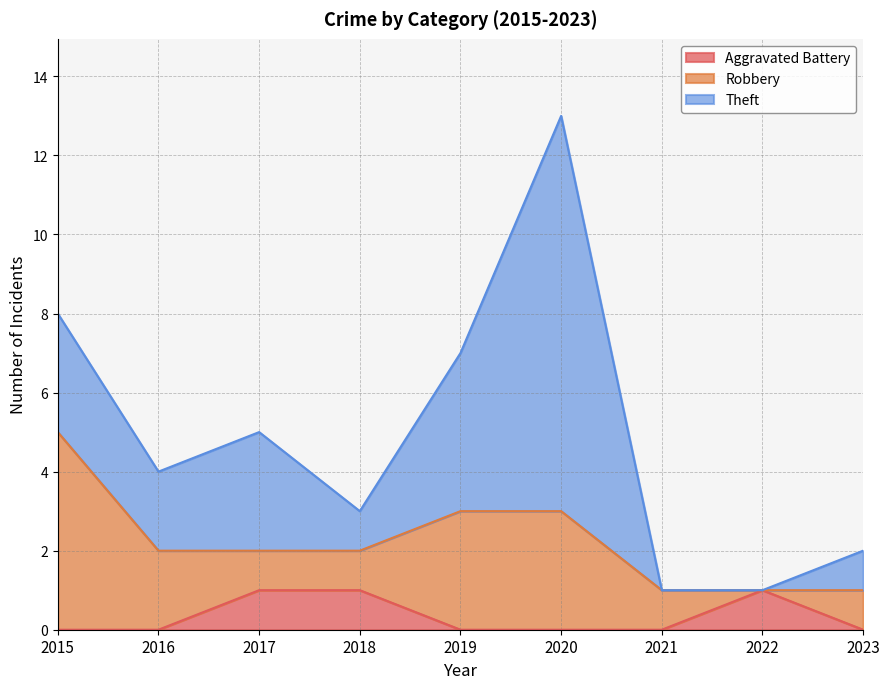

How many data points in Theft are above 2?

4